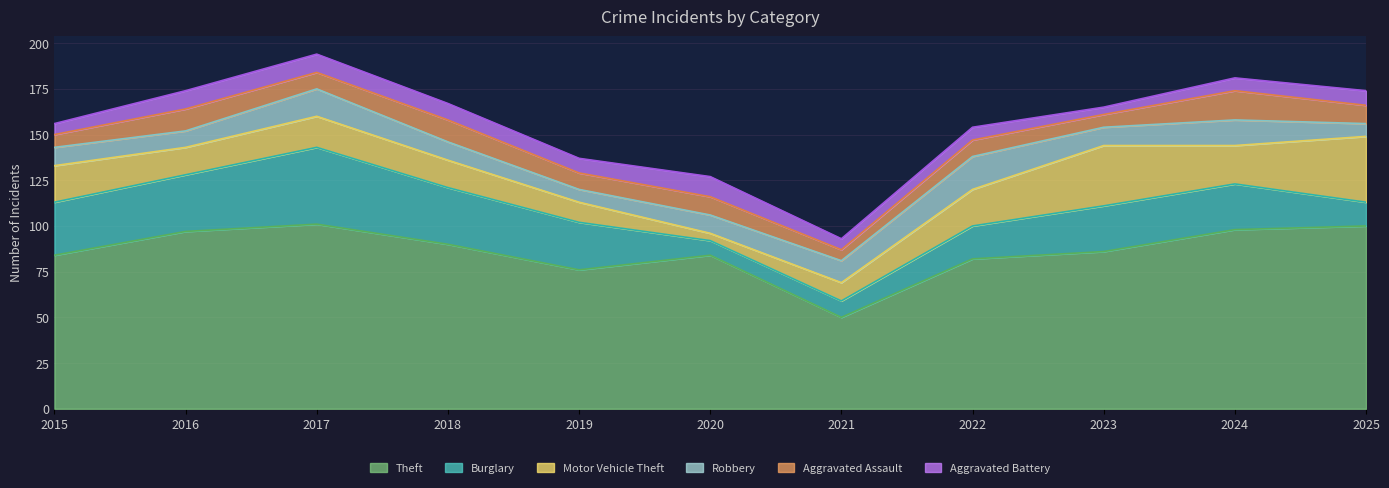

Which series has the largest total across all categories?

Theft